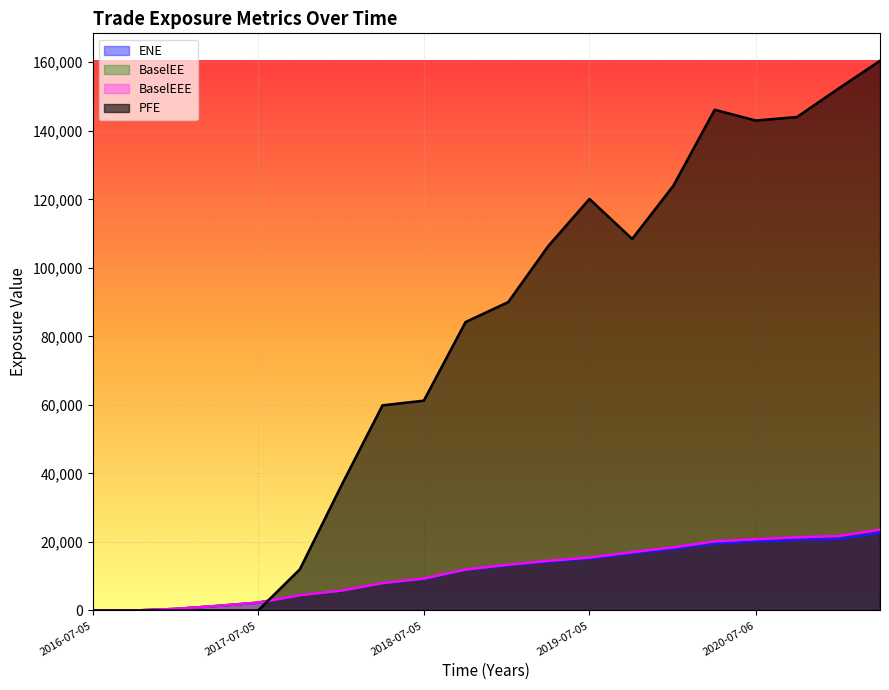

Which series changed the most between 2017-01-05 and 2017-04-05?

BaselEE